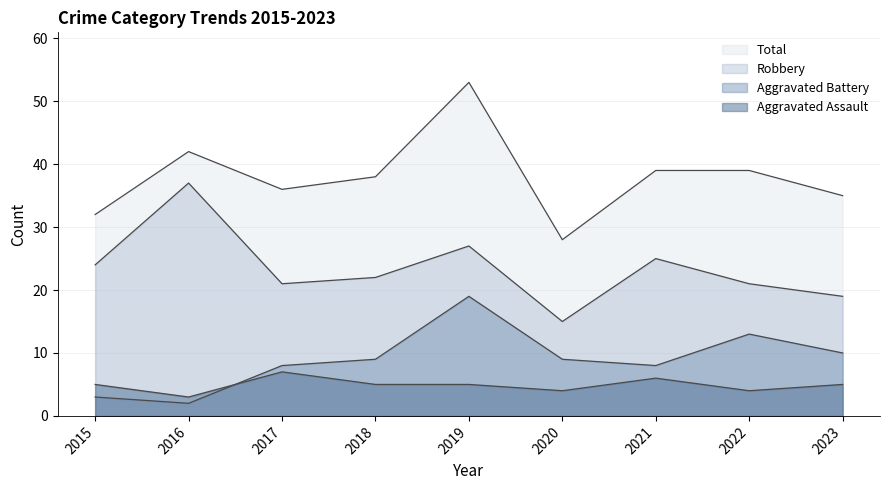

How many distinct data groups are displayed?

4